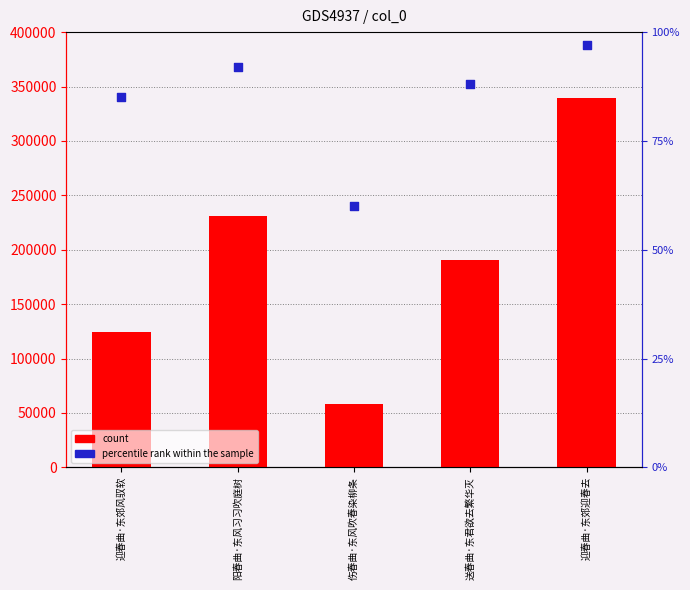

At which category is the sum across all series the highest?

迎春曲·东郊迎春去